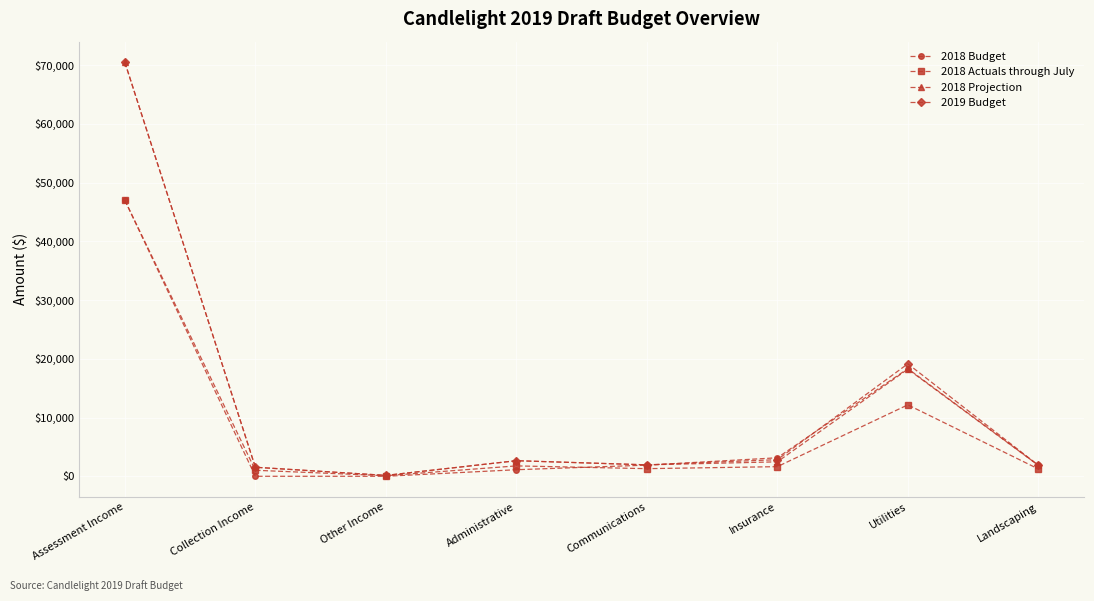

What is the sum of the 2018 Projection values at Collection Income and Communications?

3482.7